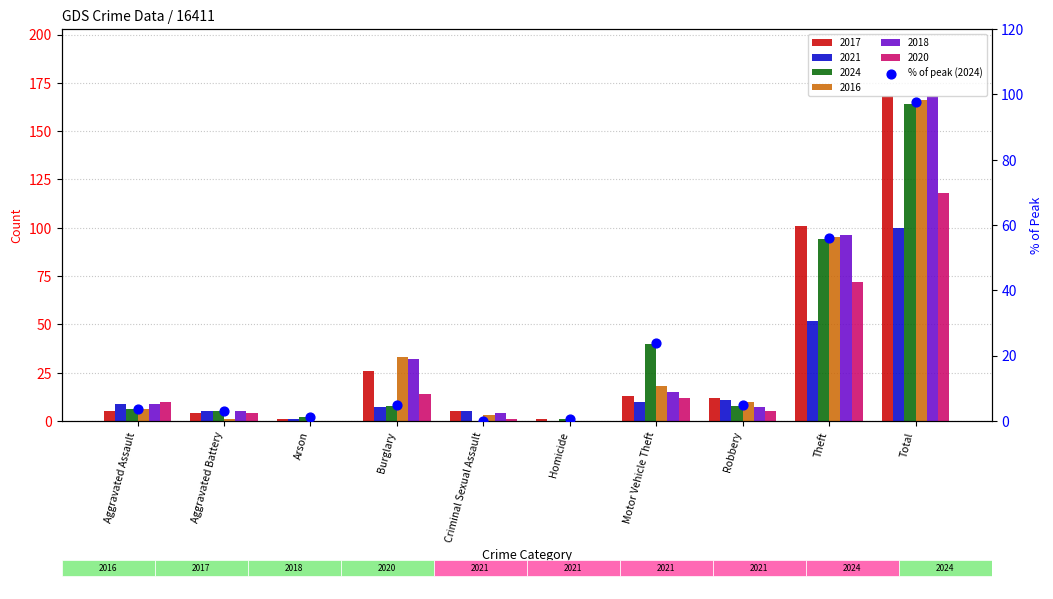

What is the change in value from Criminal Sexual Assault to Robbery?

+4.8